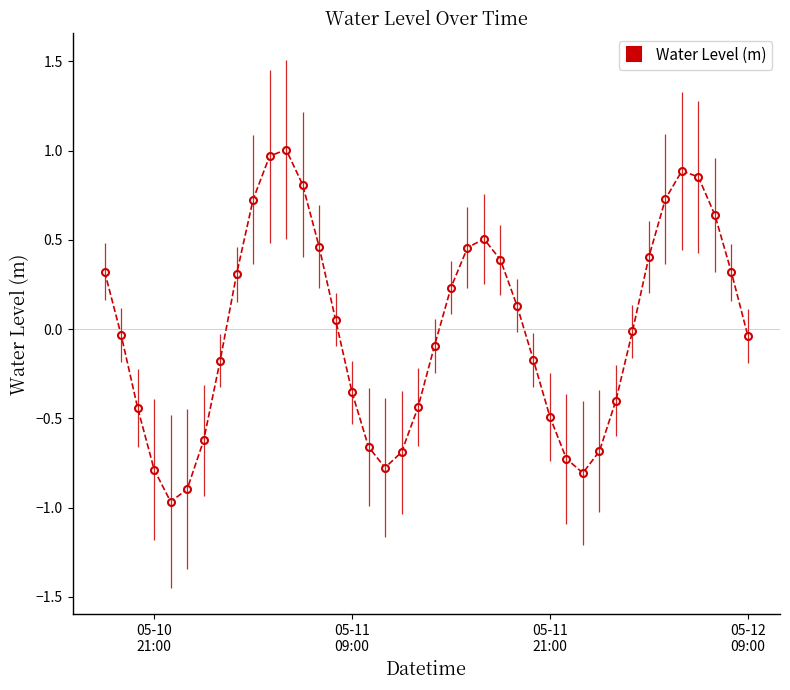

True or false: Water Level (m) has more than 0 points higher than both neighbors.

True